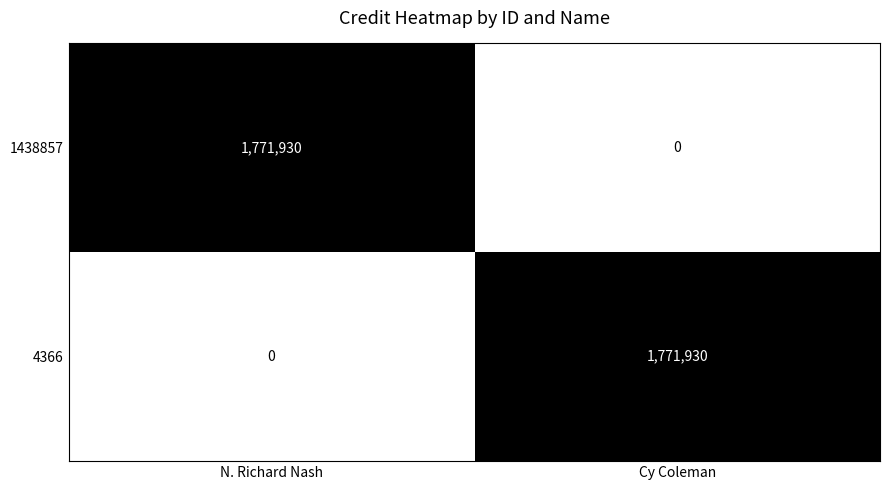

The 1438857 series shows 0 at Cy Coleman. True or false?

True